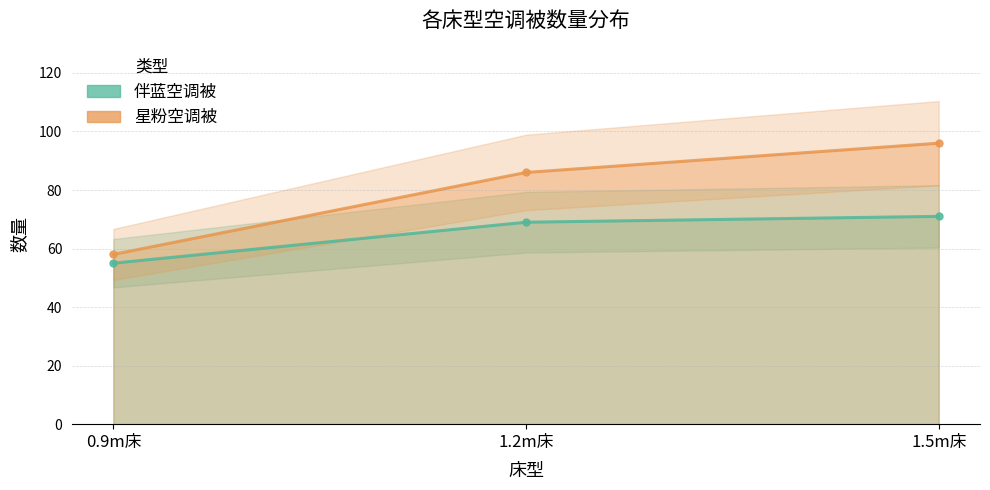

How many lines are shown in the chart?

2